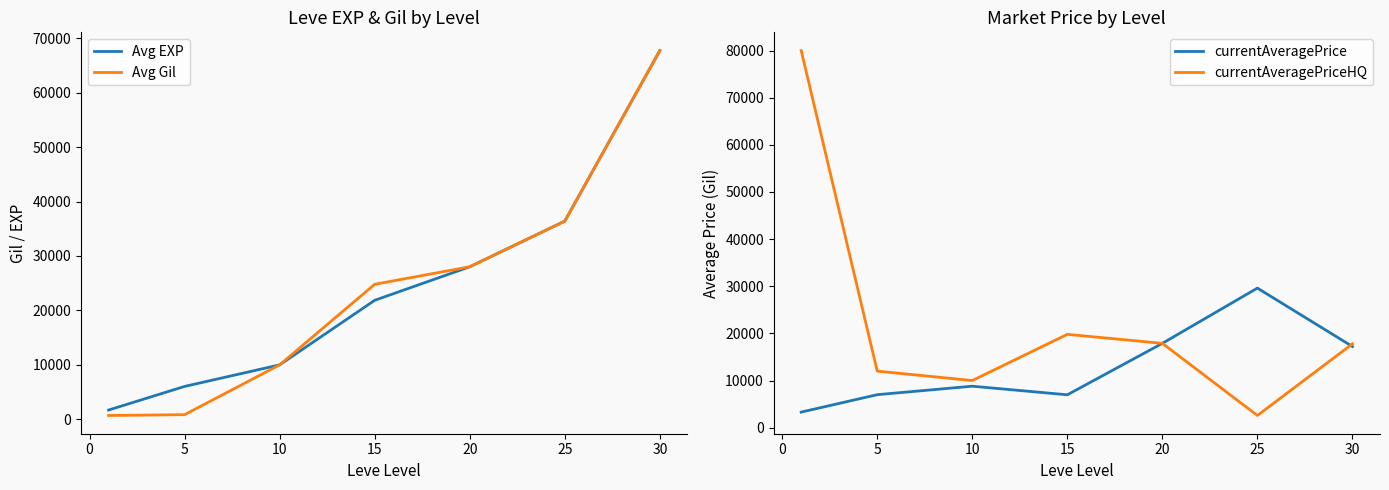

How many intersections are there between currentAveragePriceHQ and Avg EXP?

1